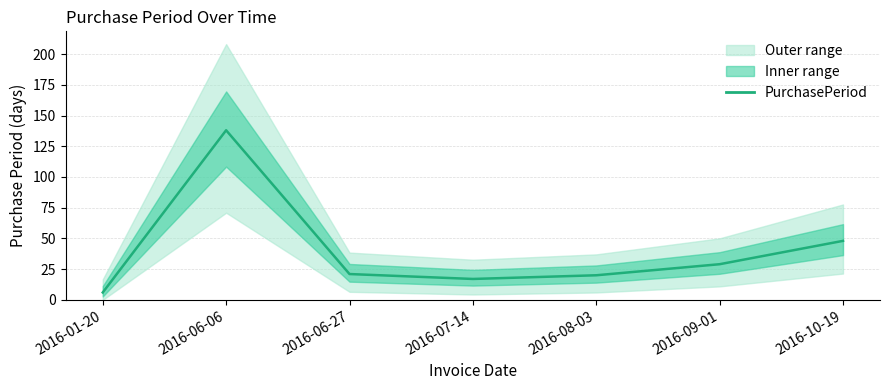

Where is the first local maximum?

2016-06-06